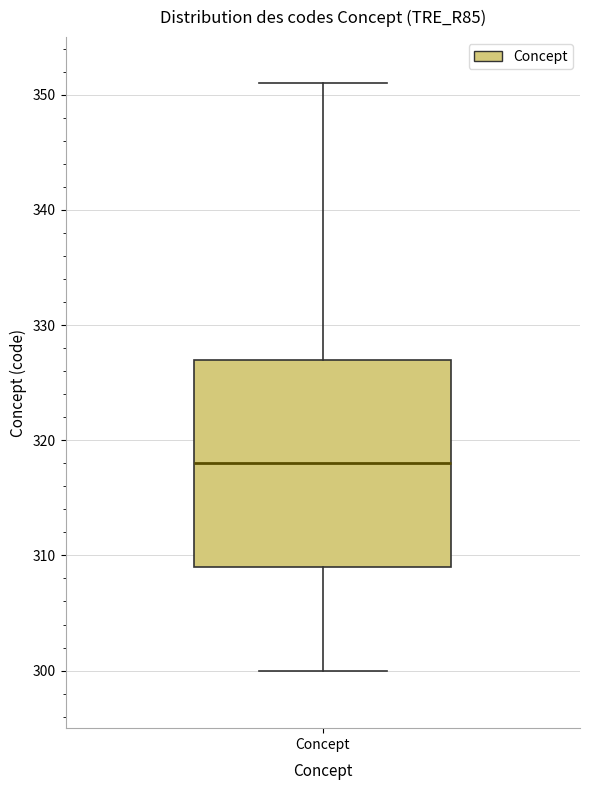

Read this box plot against the y-axis: the position of the median line, the range covered by the box, and the ends of both whiskers. The values are not printed on the chart, so give them approximately, as read against the axis.

median 318, box 309 to 327, whiskers 300 to 351